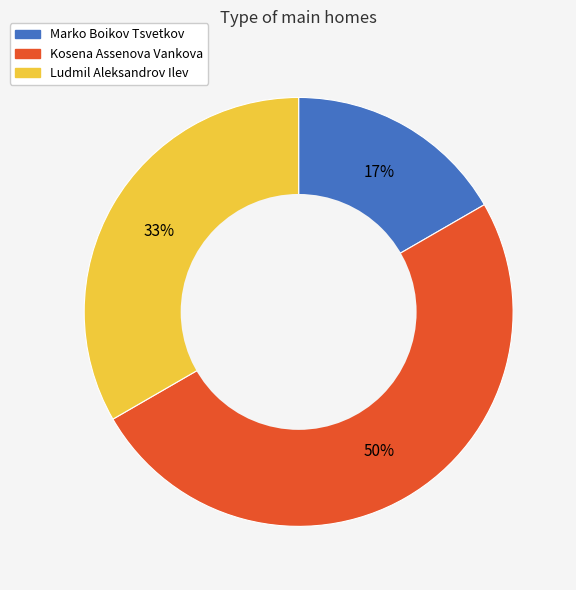

Rank the categories by value from highest to lowest.

Kosena Assenova Vankova, Ludmil Aleksandrov Ilev, Marko Boikov Tsvetkov